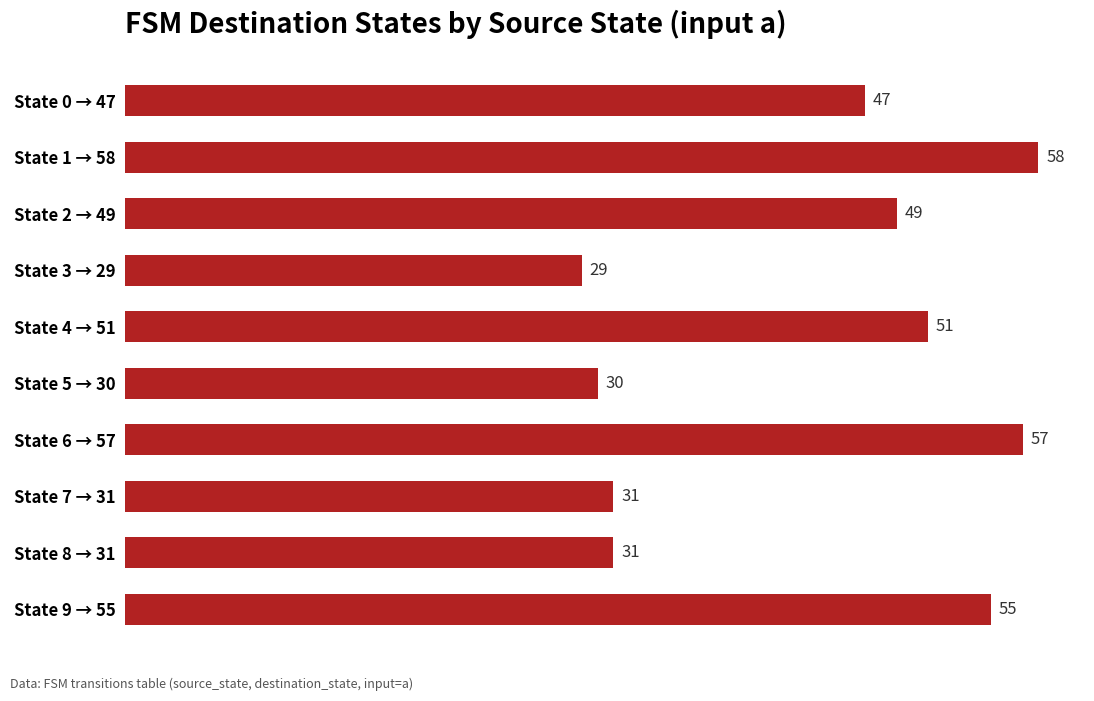

Reading top to bottom, transcribe all the data shown in this chart.

47	58	49	29	51	30	57	31	31	55